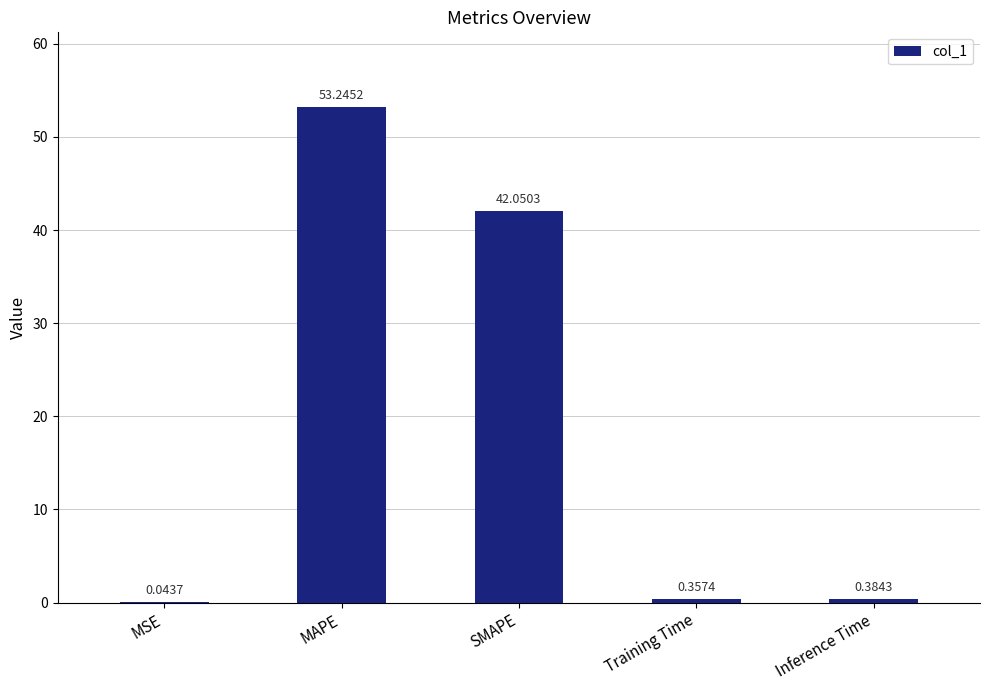

What is the sum of the values at SMAPE and MSE?

42.1